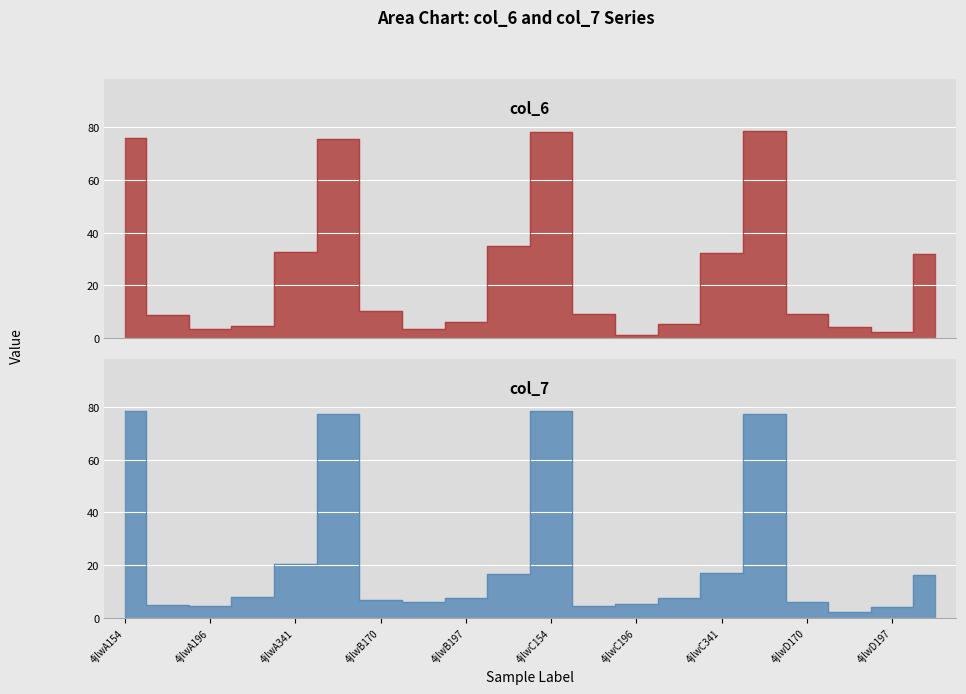

The col_7 series shows 7.5 at 4jlwC197. True or false?

True